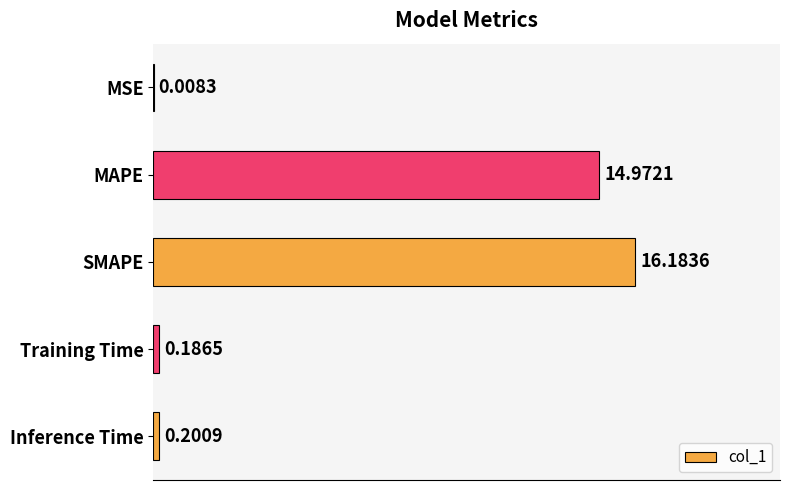

What is the sum of all values?

31.6